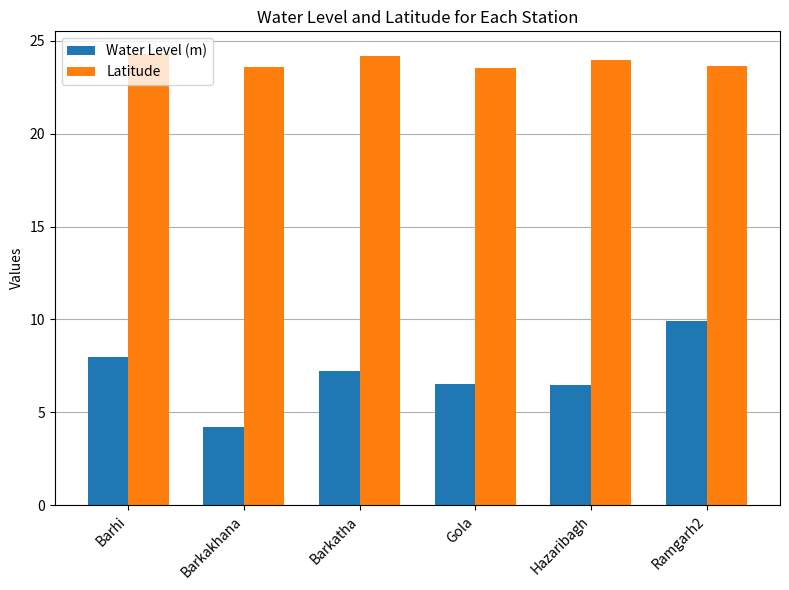

What is the value of the Water Level (m) bar at the 4th from the left?

6.5